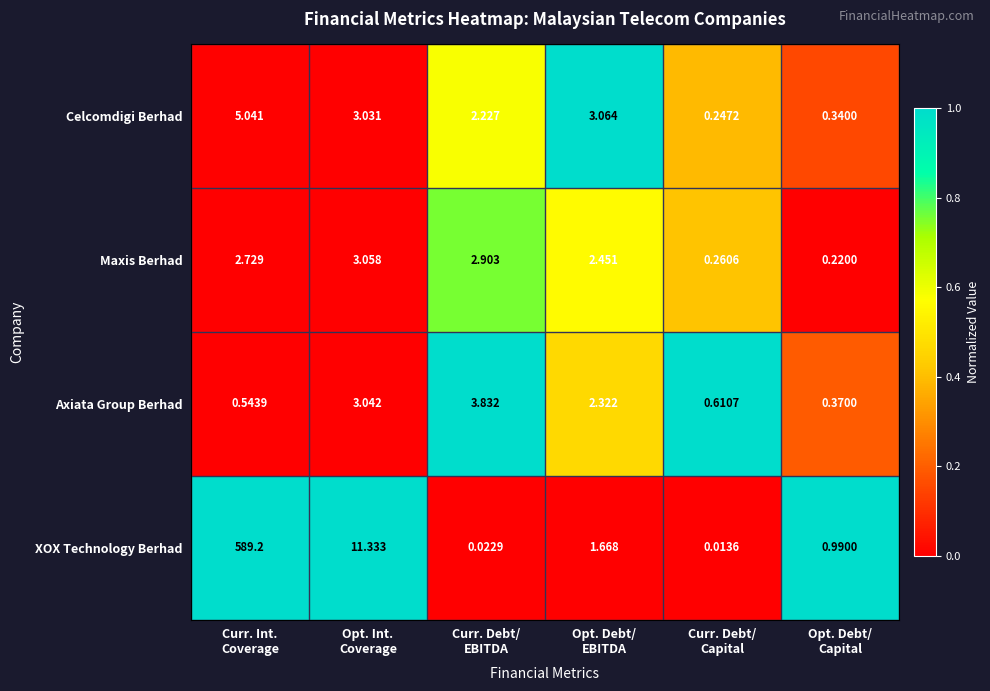

Rank the series by their maximum value, from lowest to highest.

Maxis Berhad, Axiata Group Berhad, Celcomdigi Berhad, XOX Technology Berhad